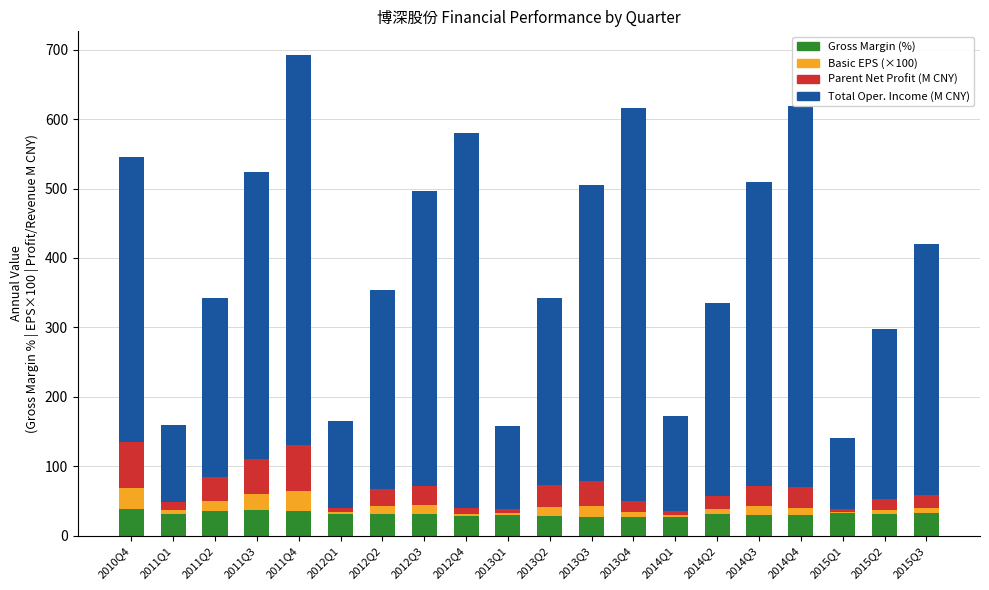

At which category is the sum across all series the highest?

2011Q4